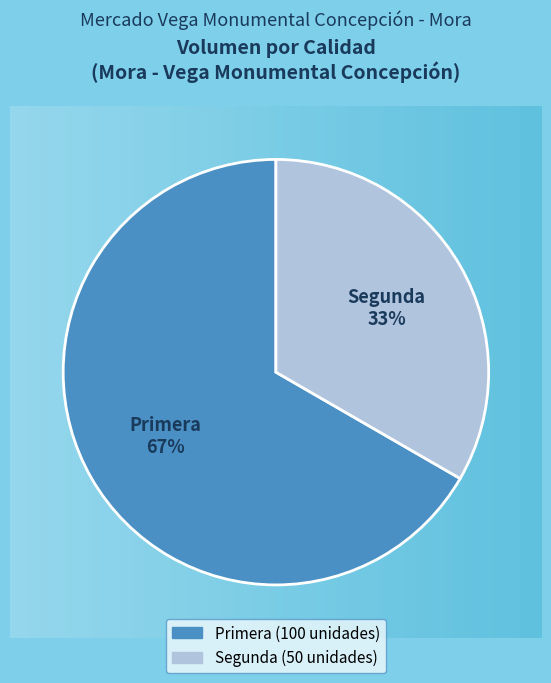

Do Primera and Segunda together represent more than half of the pie?

Yes